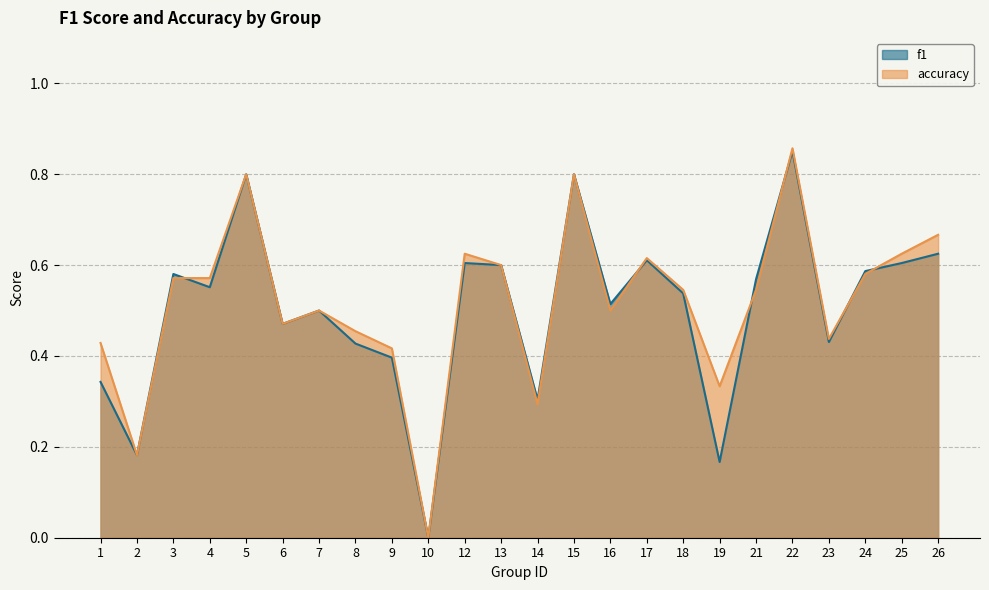

How many accuracy values are between 0 and 1?

24